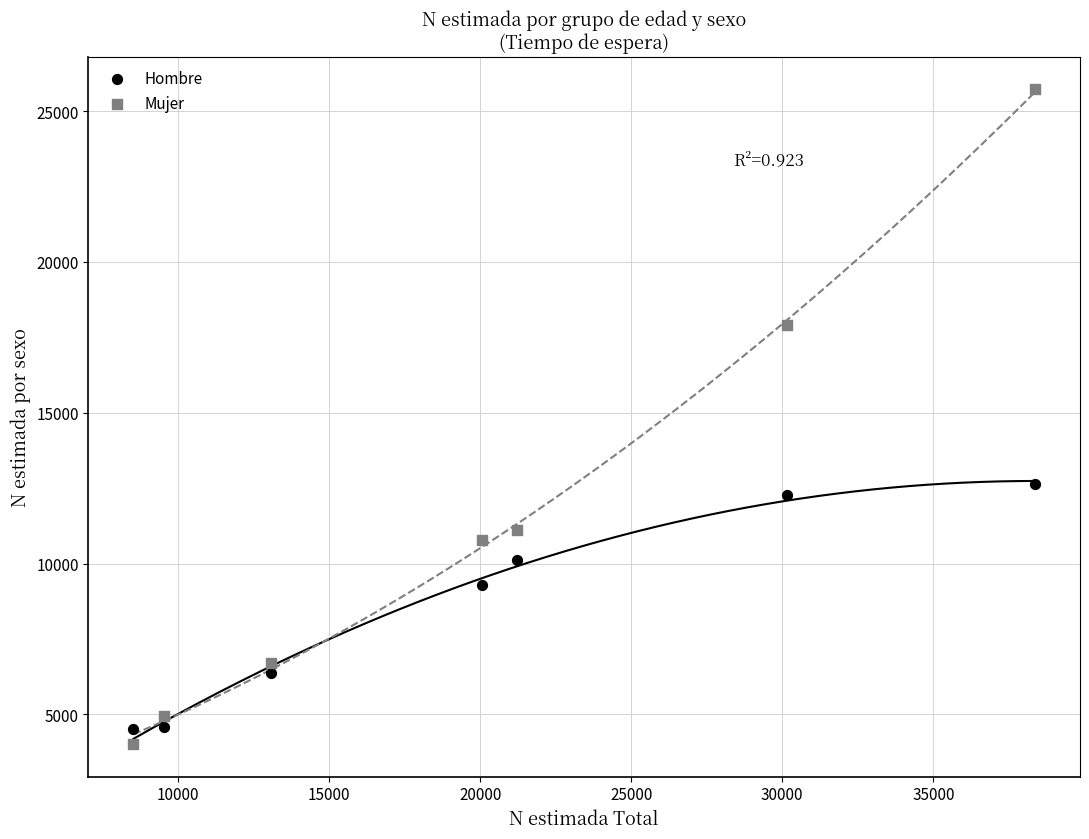

Across all data points, what is the range of Y values (max minus min)?

21697